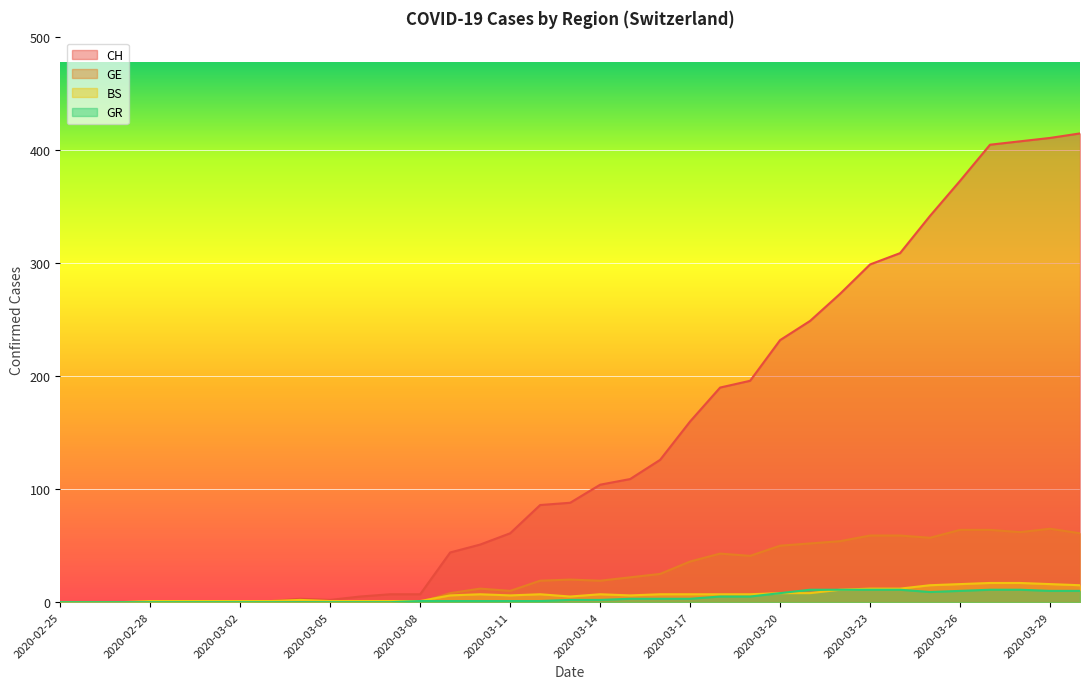

At how many categories does at least one series exceed 222?

11